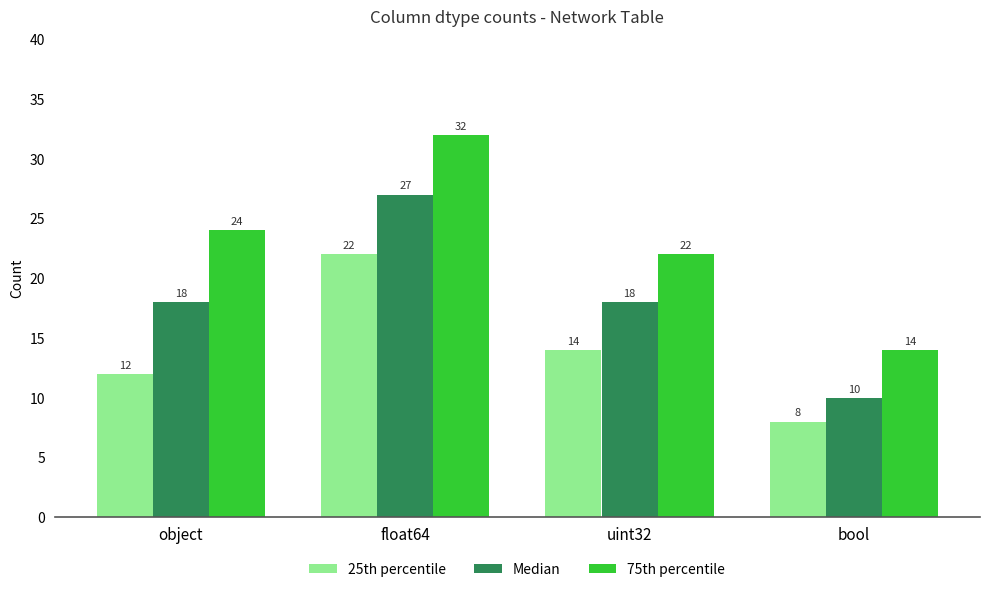

How many data points in 25th percentile are less than 14?

2